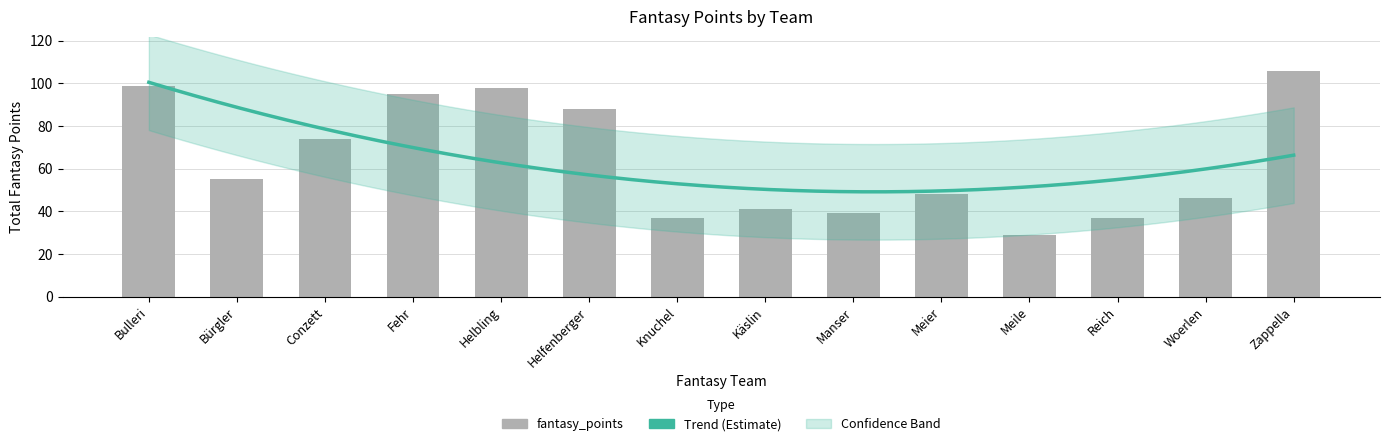

Which has a higher value, Woerlen or Fehr?

Fehr